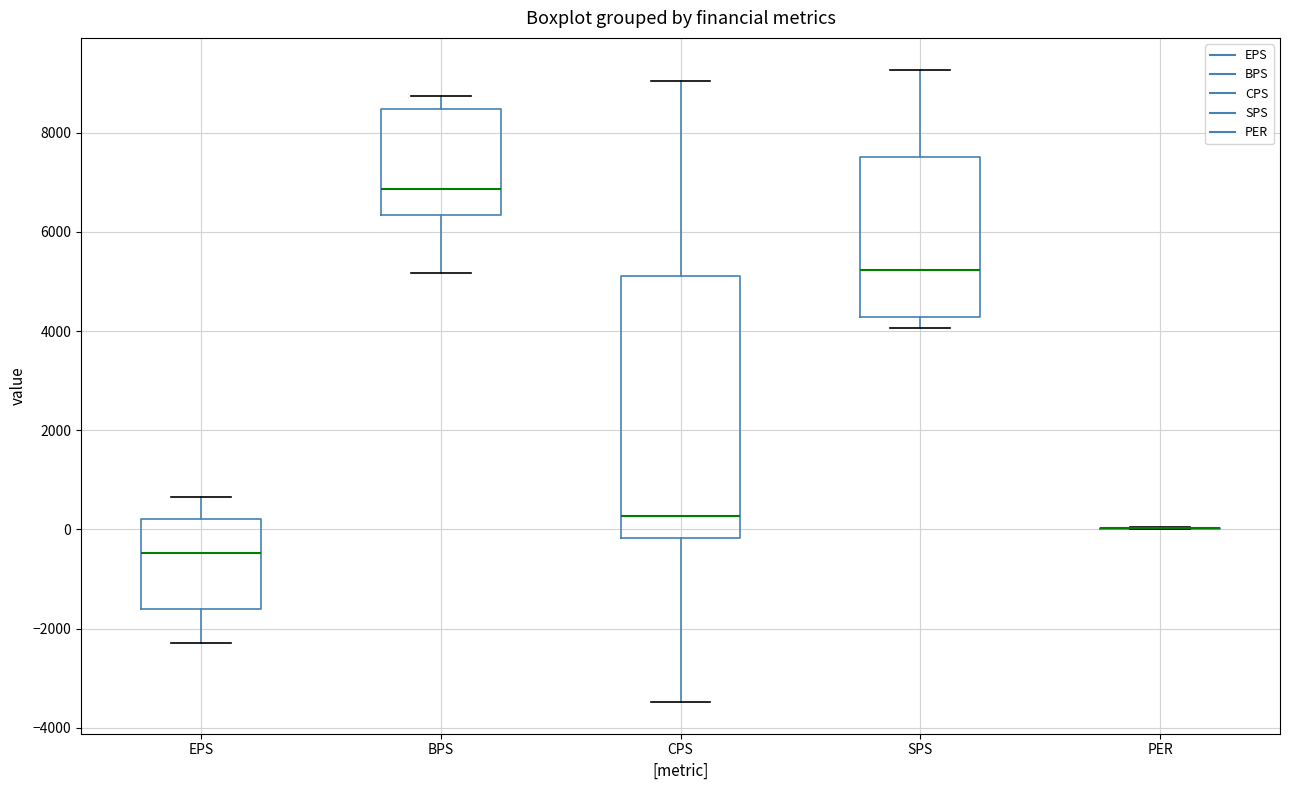

Where is the upper edge of the box for EPS on the y-axis? The values are not printed on the chart, so give them approximately, as read against the axis.

200